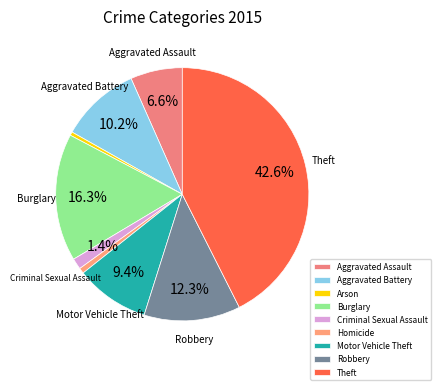

Does any single category account for the majority?

No